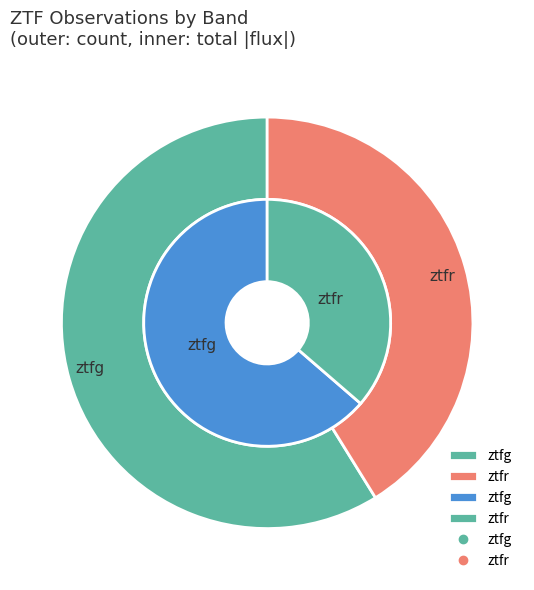

To the nearest percent, what percentage of the pie is ztfg?

59%